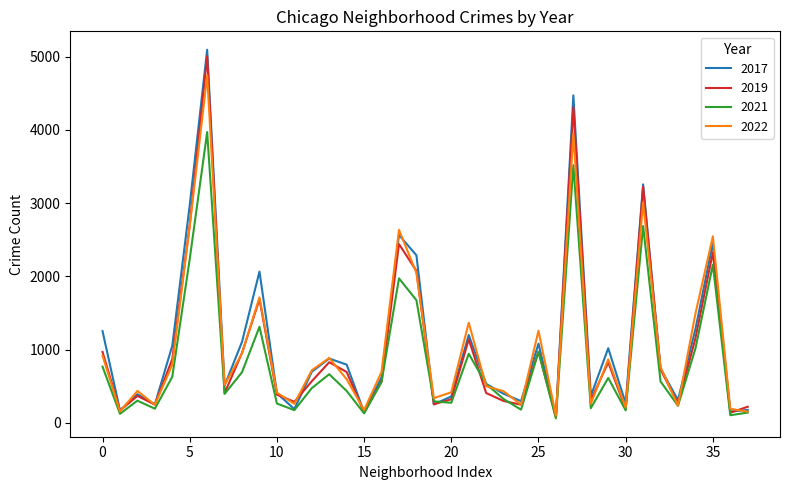

What is the maximum value shown in the chart?

5095